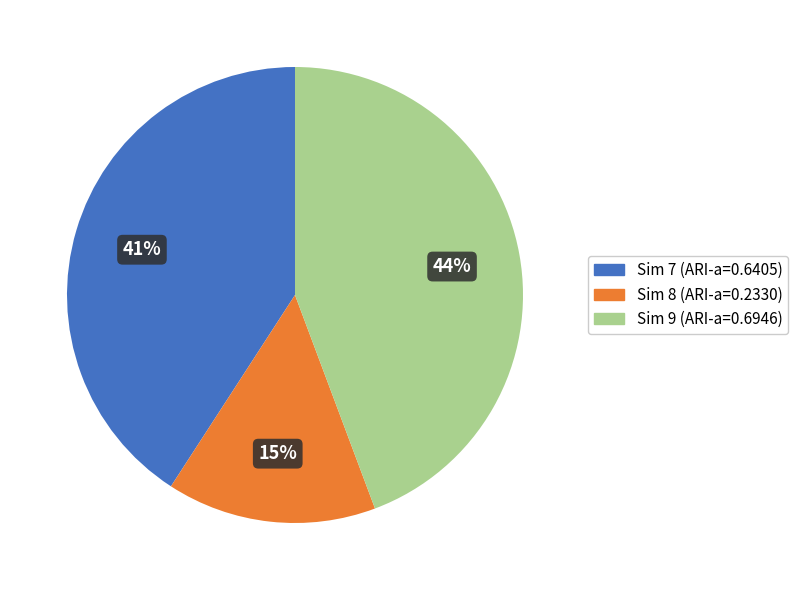

To the nearest percent, what is the difference between the largest and smallest slice percentages?

29%